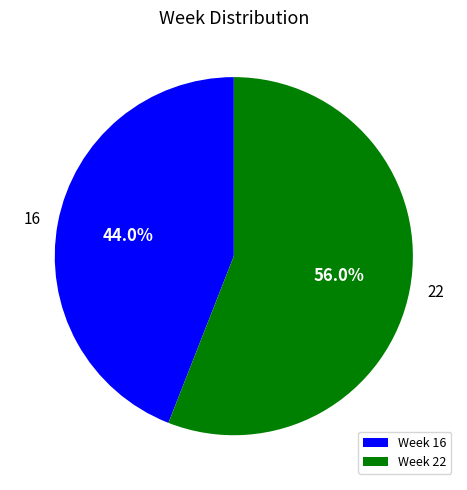

Between Week 22 and Week 16, which is larger?

Week 22